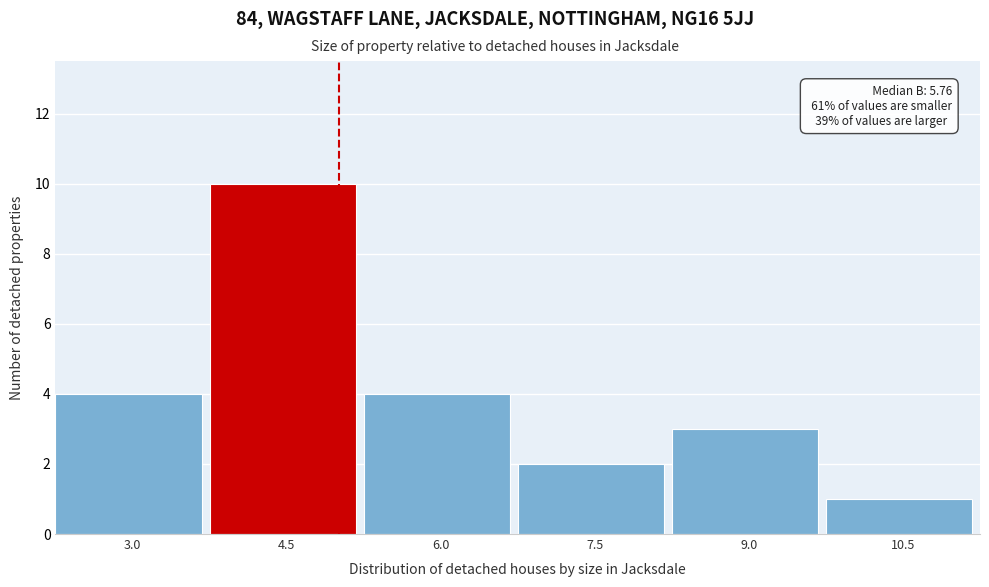

Reading left to right, list all the values displayed in this chart.

3.0=4	4.5=10	6.0=4	7.5=2	9.0=3	10.5=1